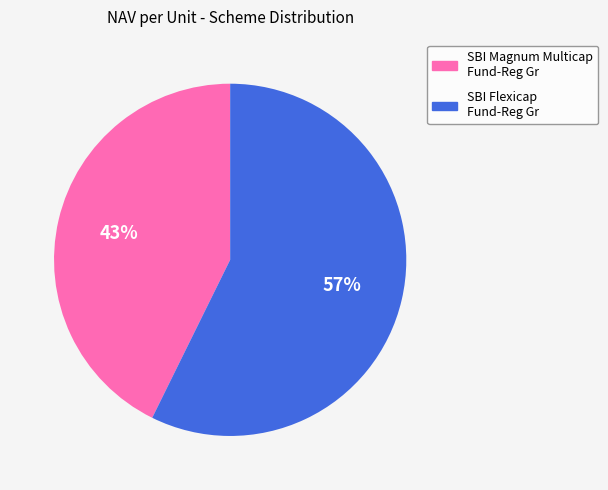

Which category accounts for the majority?

SBI Flexicap Fund-Reg Gr